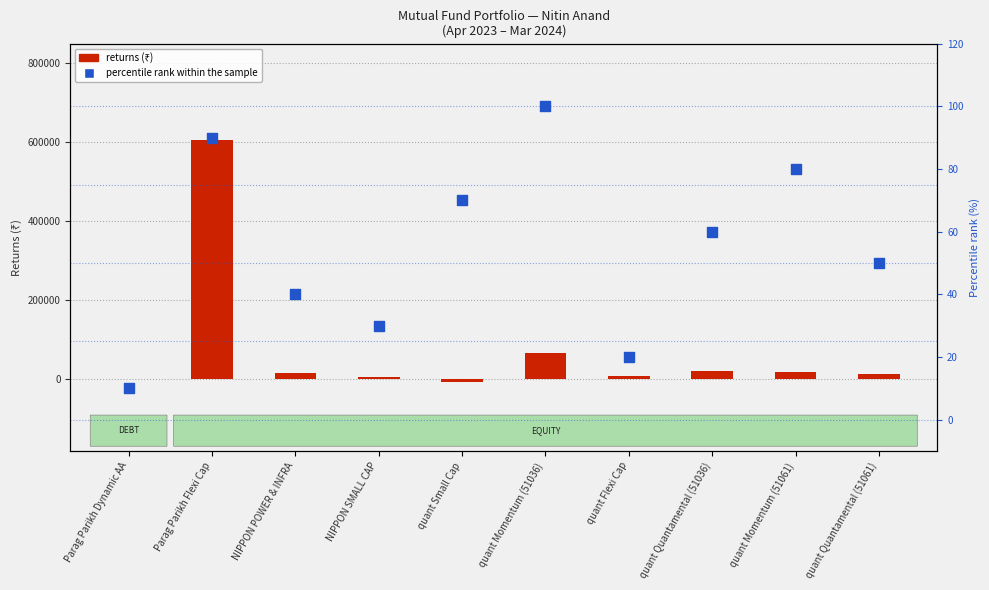

At which category is the sum across all series the highest?

Parag Parikh Flexi Cap